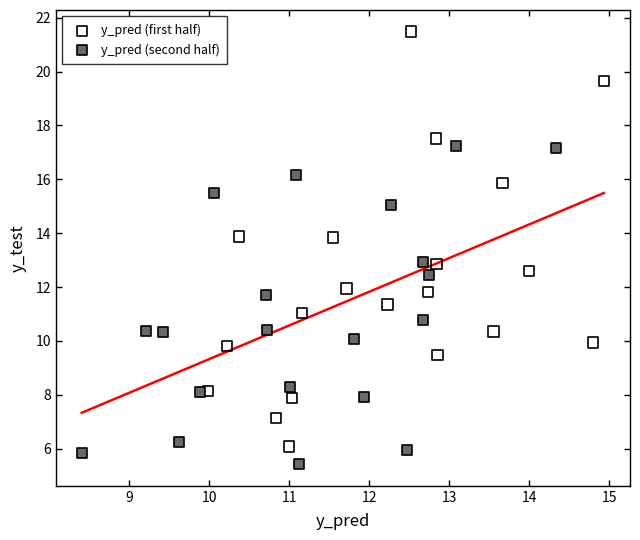

Which series reaches the minimum Y coordinate?

y_pred (second half)